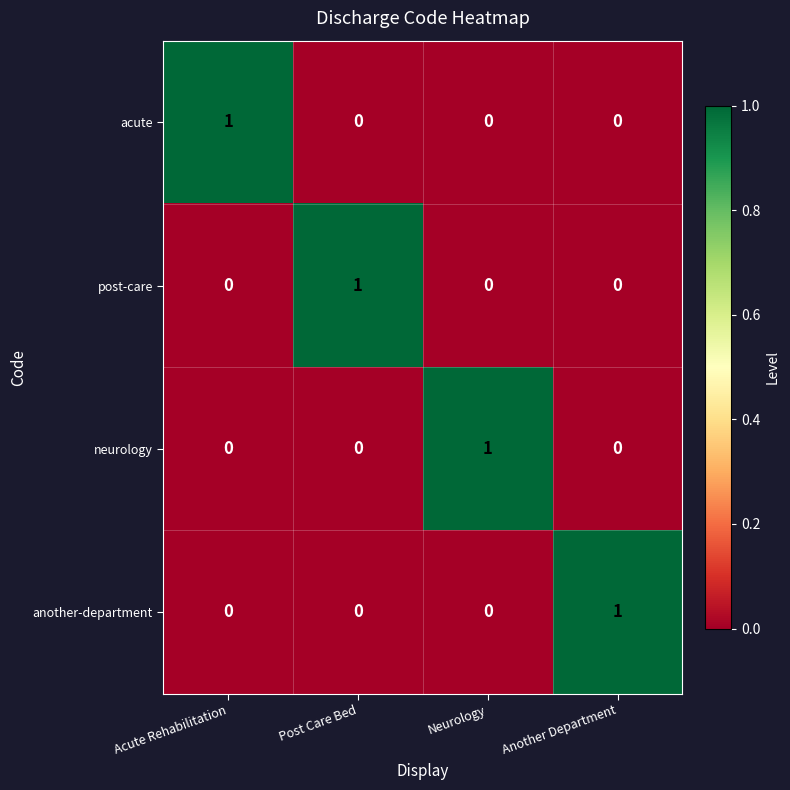

At how many categories does at least one series exceed 0?

4